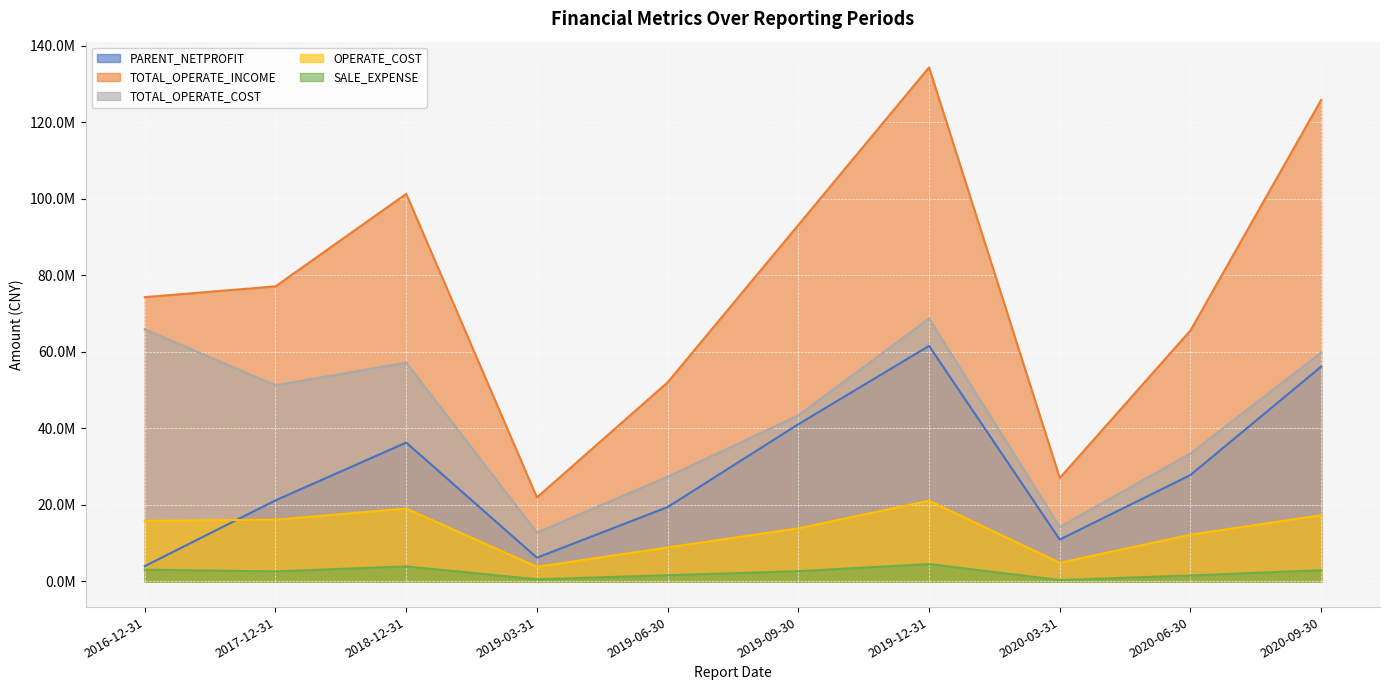

Where is SALE_EXPENSE nearest to the value 2439203?

2017-12-31